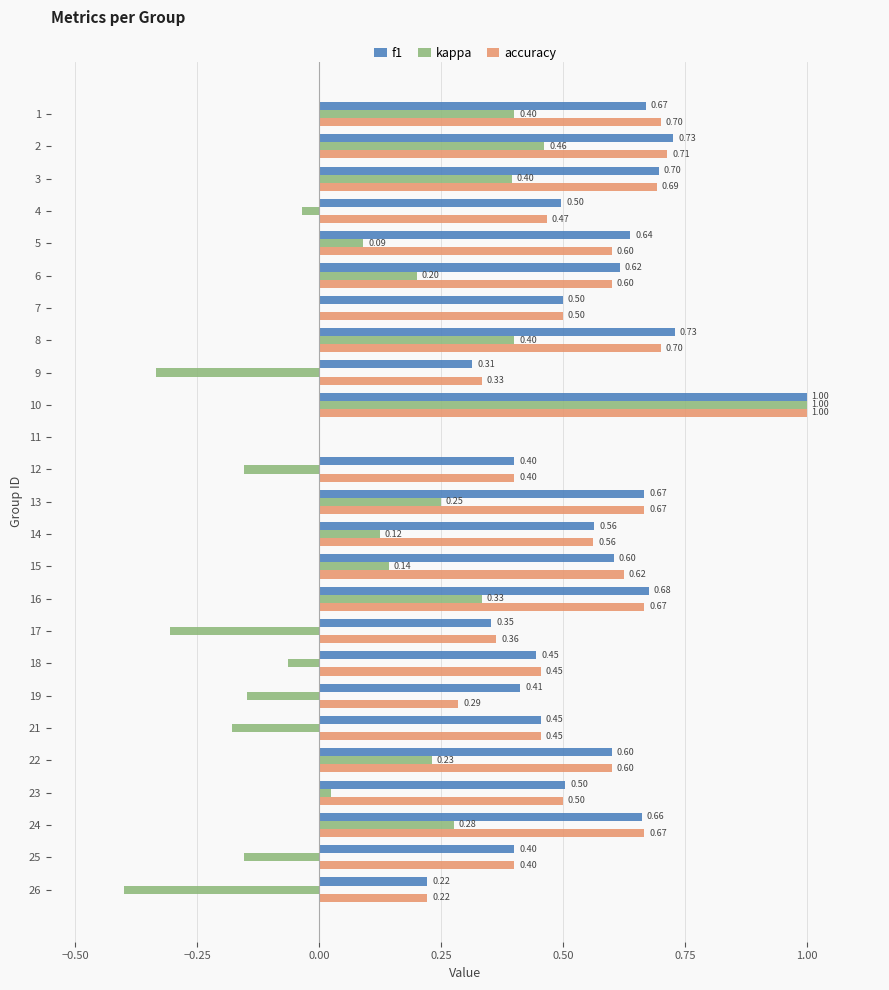

What is the total value across all series at 23?

1.0